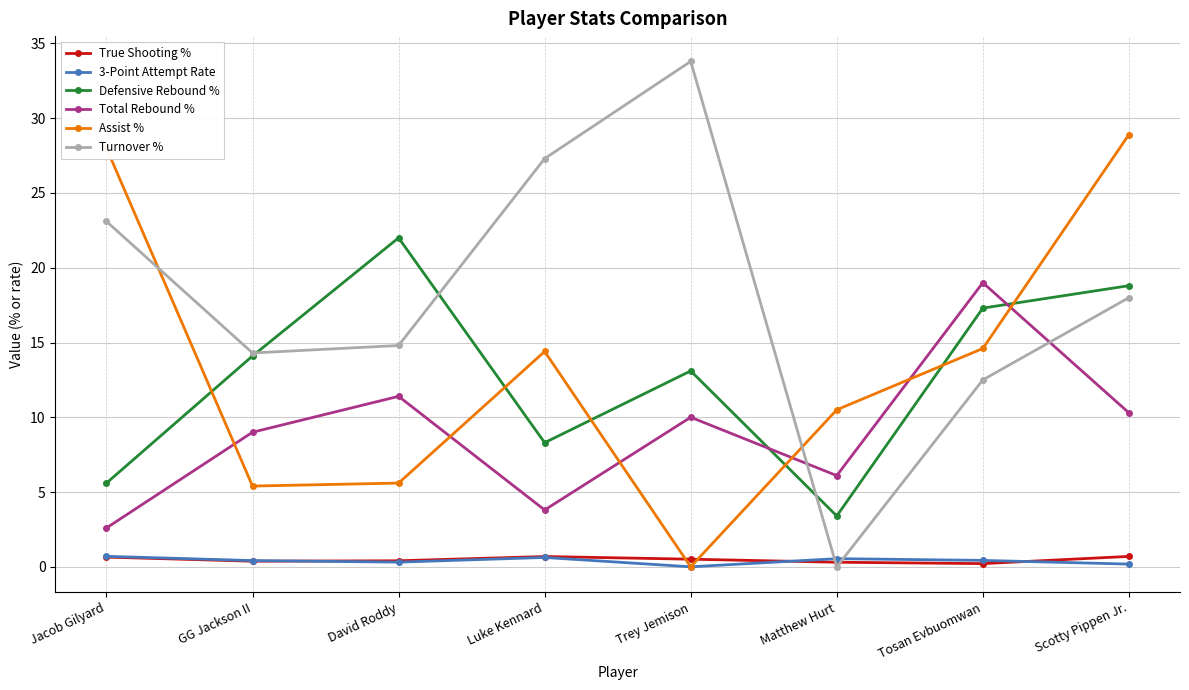

Which series has the largest total across all categories?

Turnover %